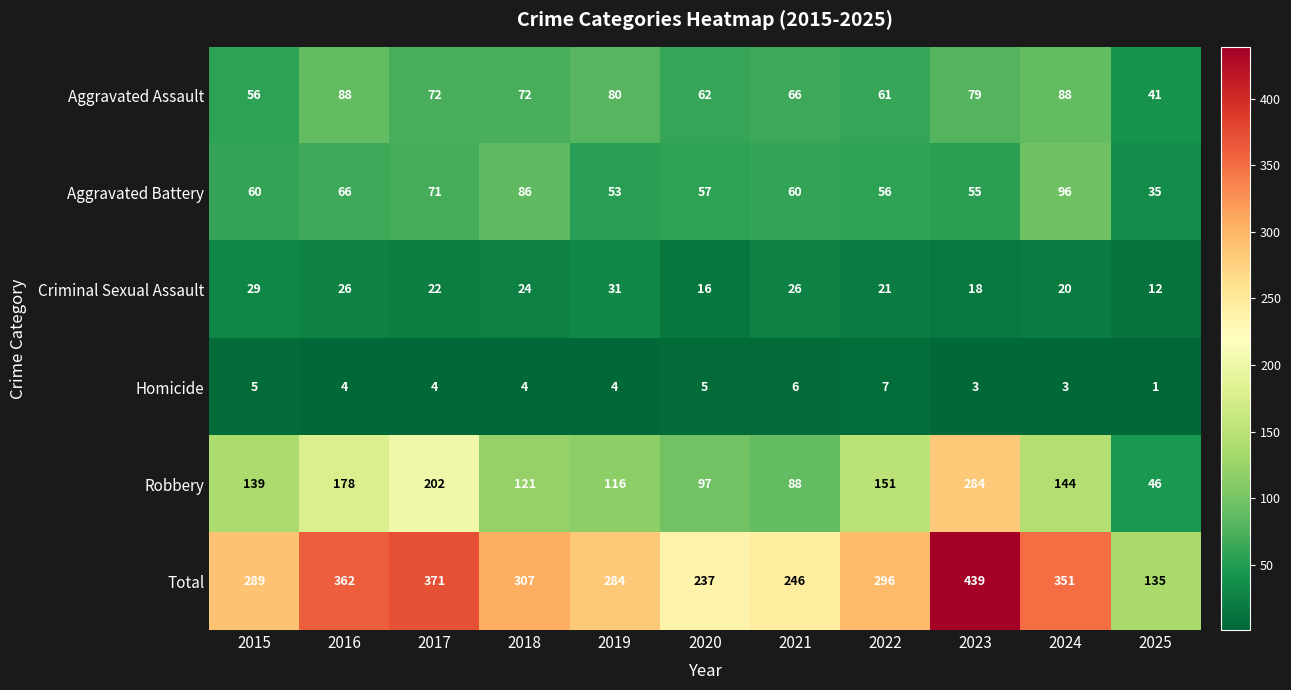

How many Homicide values are between 3 and 5?

8